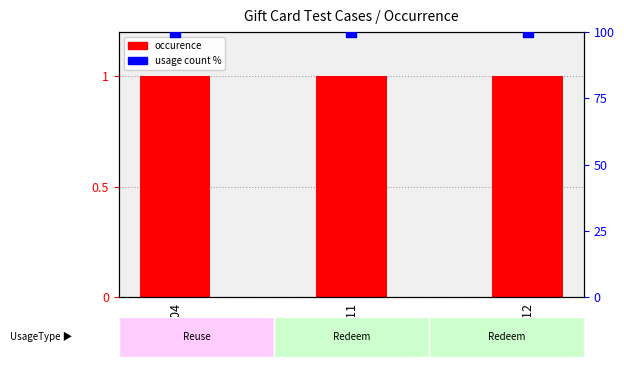

At which category is the sum across all series the highest?

104